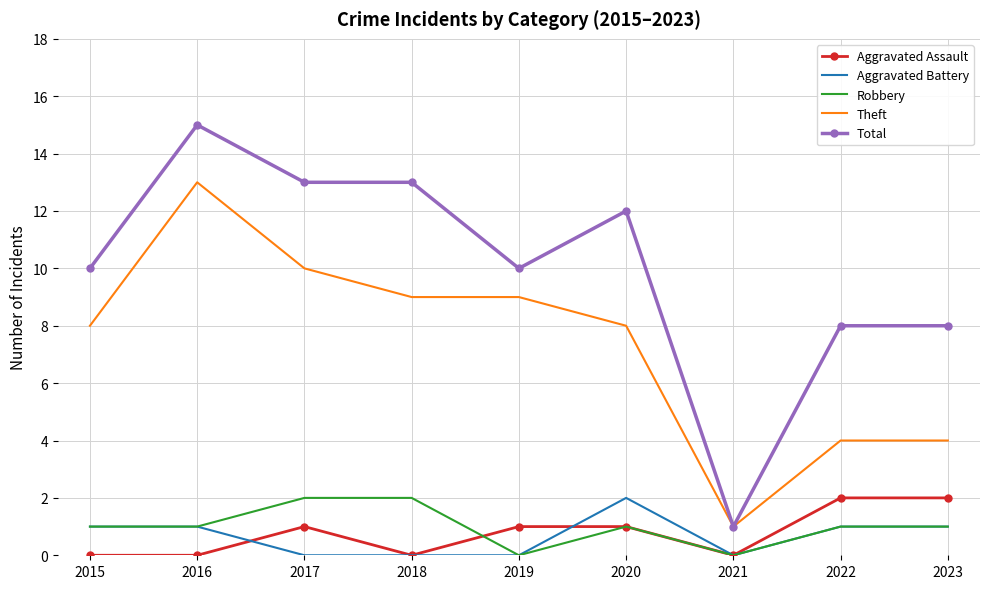

Which series has the widest spread of values?

Total